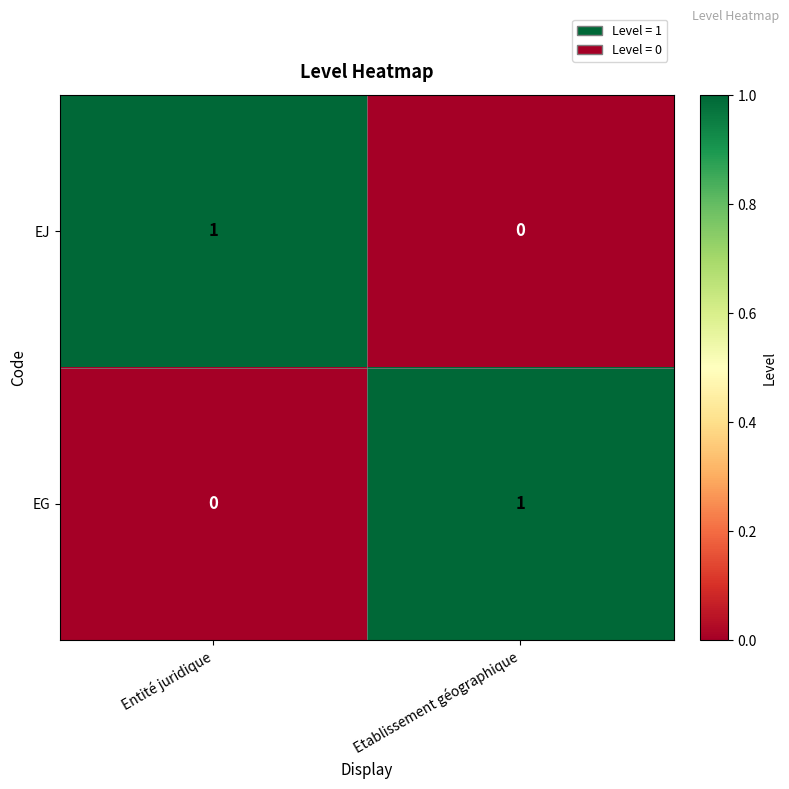

Where is EJ nearest to the value 0?

Etablissement géographique